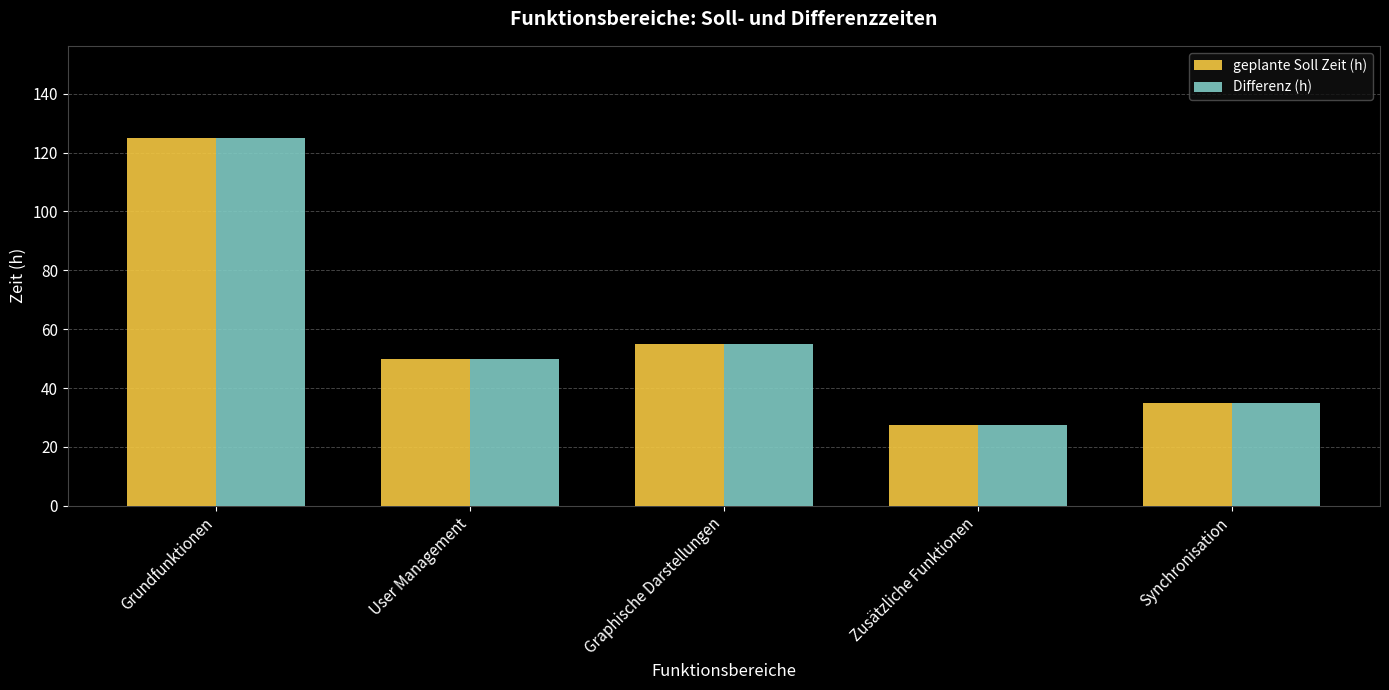

The geplante Soll Zeit (h) series shows 27.5 at Zusätzliche Funktionen. True or false?

True